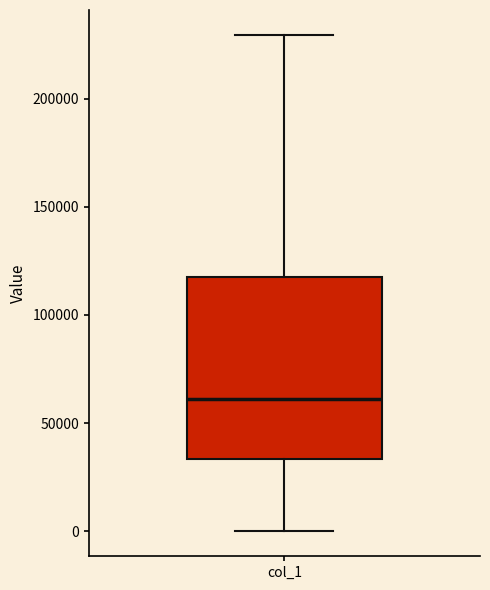

Transcribe this box plot: give where the median line is, the range the box spans, and where the two whiskers end, as read against the y-axis. The values are not printed on the chart, so give them approximately, as read against the axis.

median 60000, box 35000 to 115000, whiskers 0 to 230000